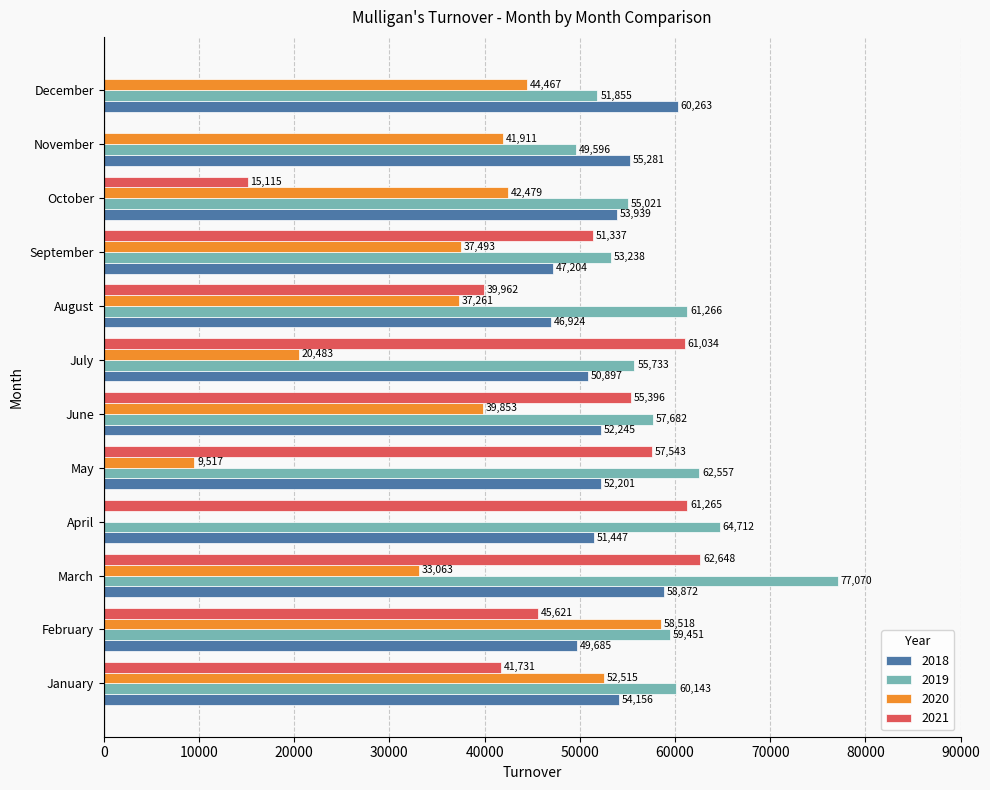

What is the total value across all series at February?

213276.3